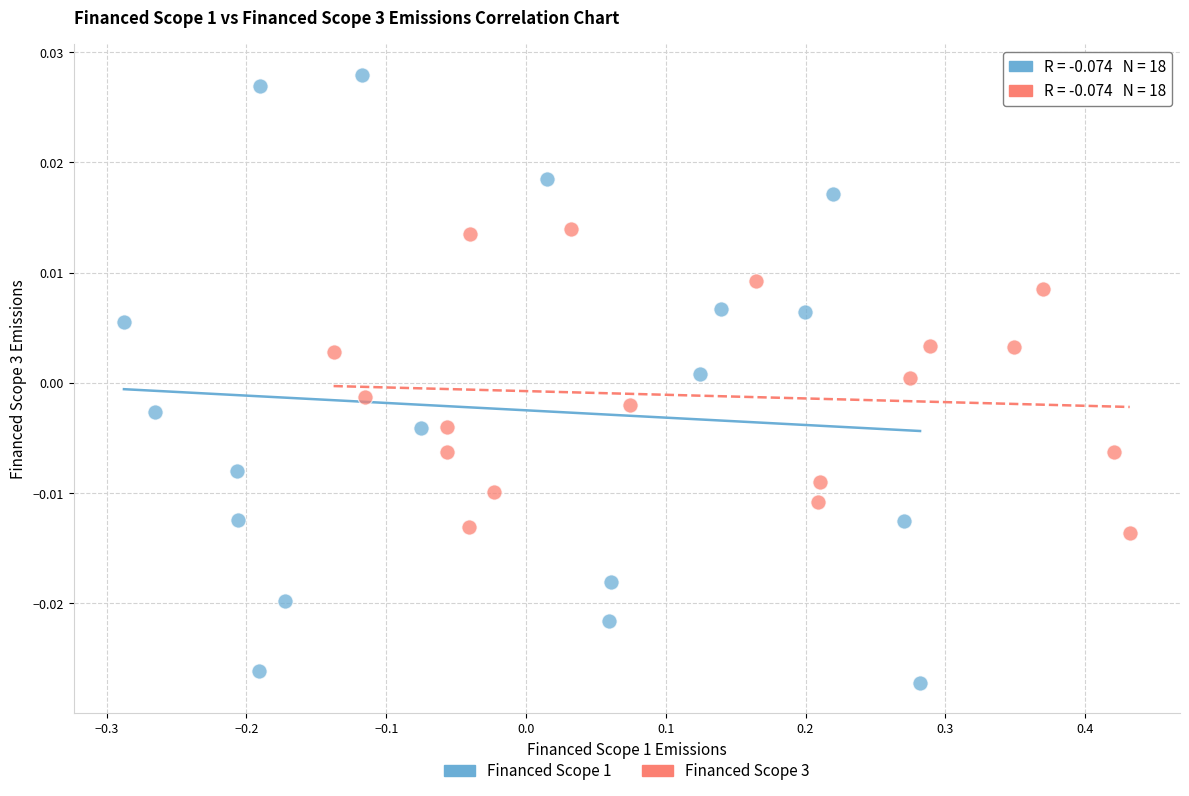

Which series reaches the minimum Y coordinate?

Financed Scope 1